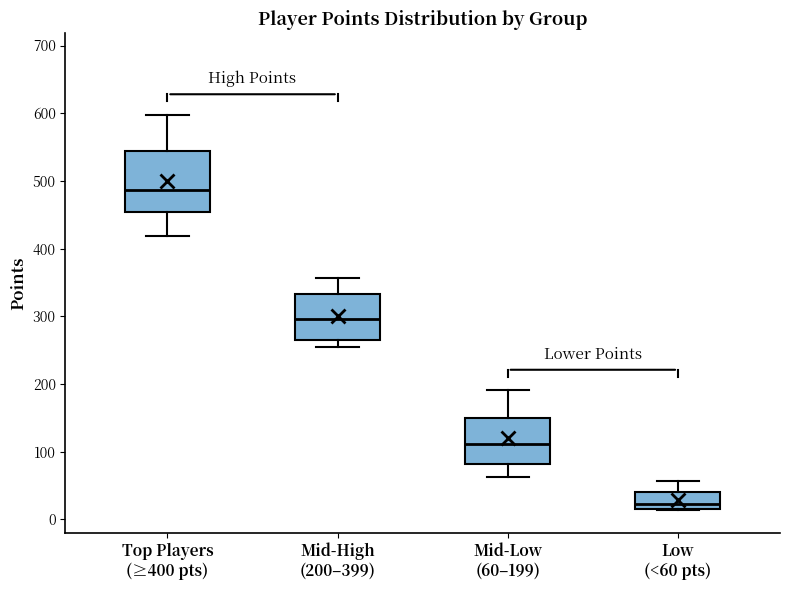

Where does the median line of the box for Top Players (≥400 pts) sit on the y-axis? The values are not printed on the chart, so give them approximately, as read against the axis.

490